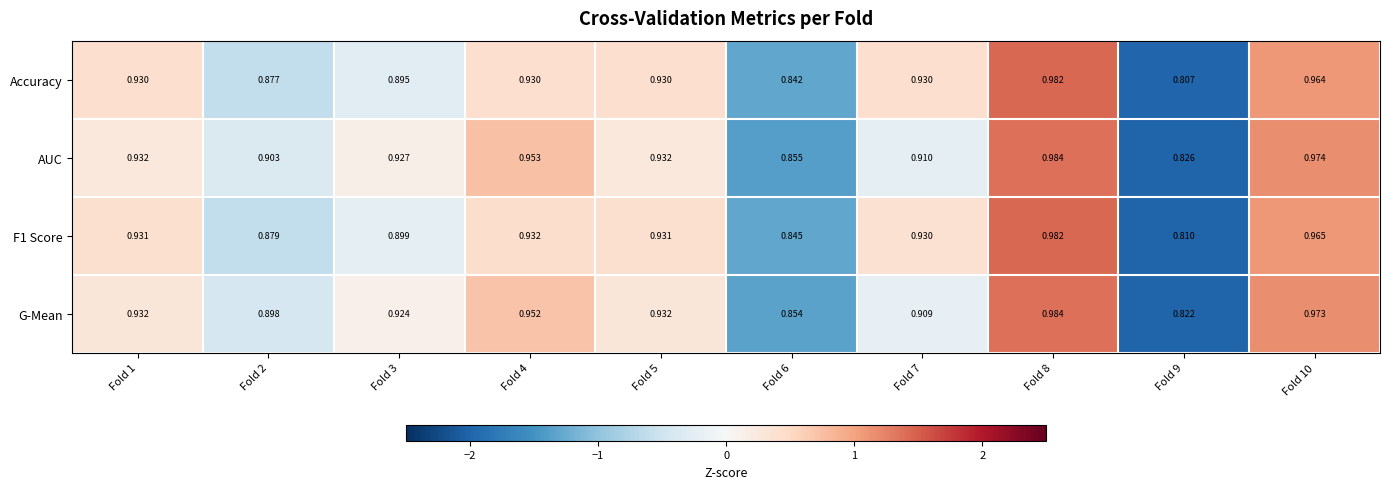

Which series changed the most between Fold 3 and Fold 5?

Accuracy